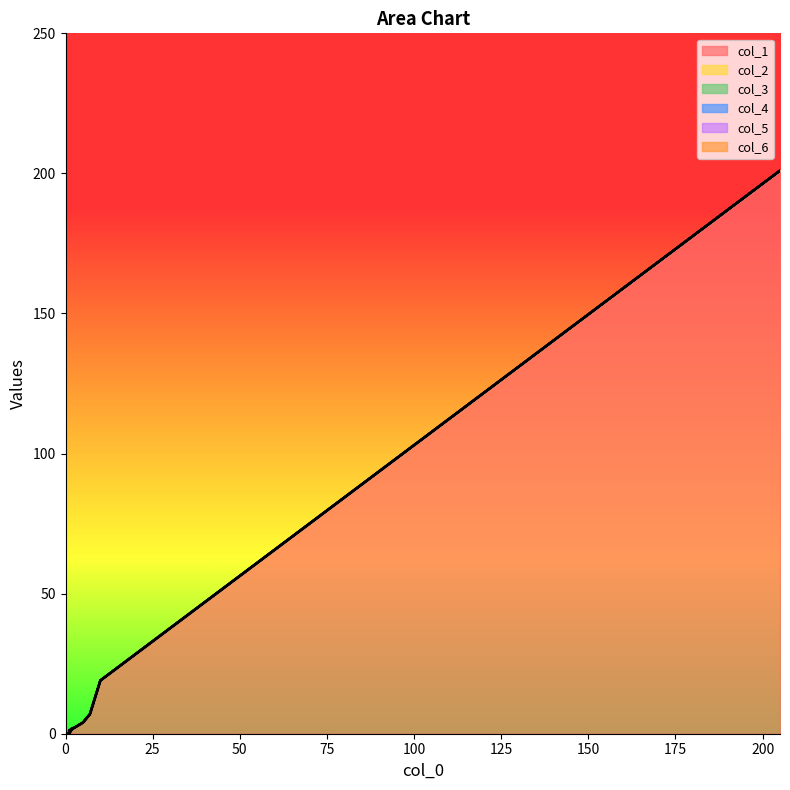

True or false: col_1 and col_5 cross at least once.

False